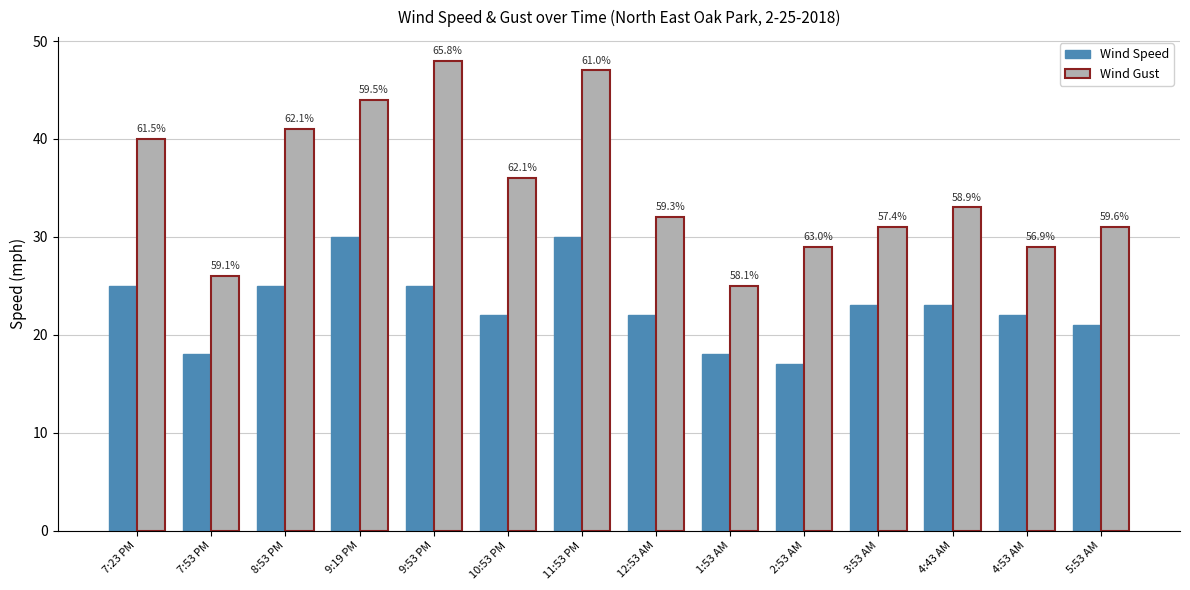

What is the difference between the maximum and second lowest values in the Wind Gust series?

22